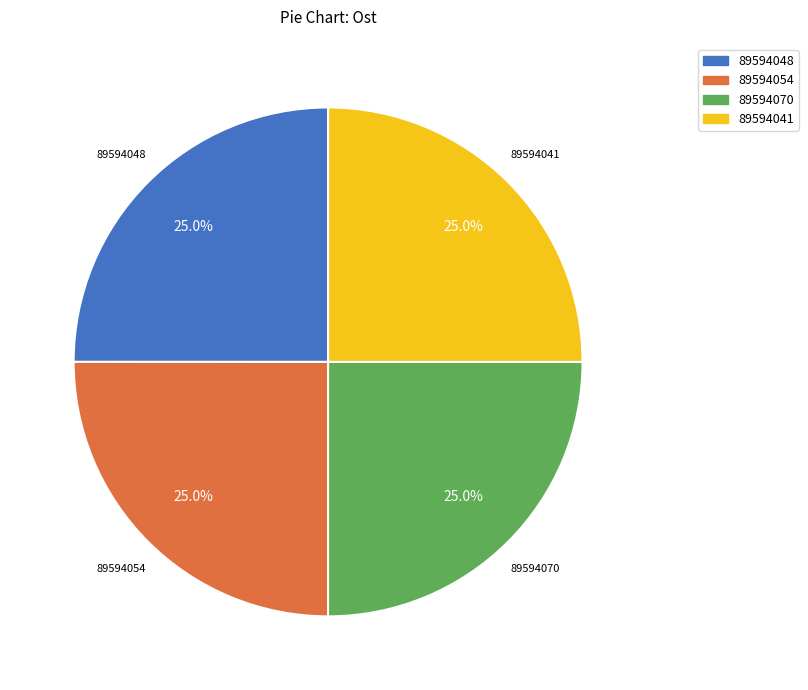

Is it true that 89594041 is 38% of the pie?

False